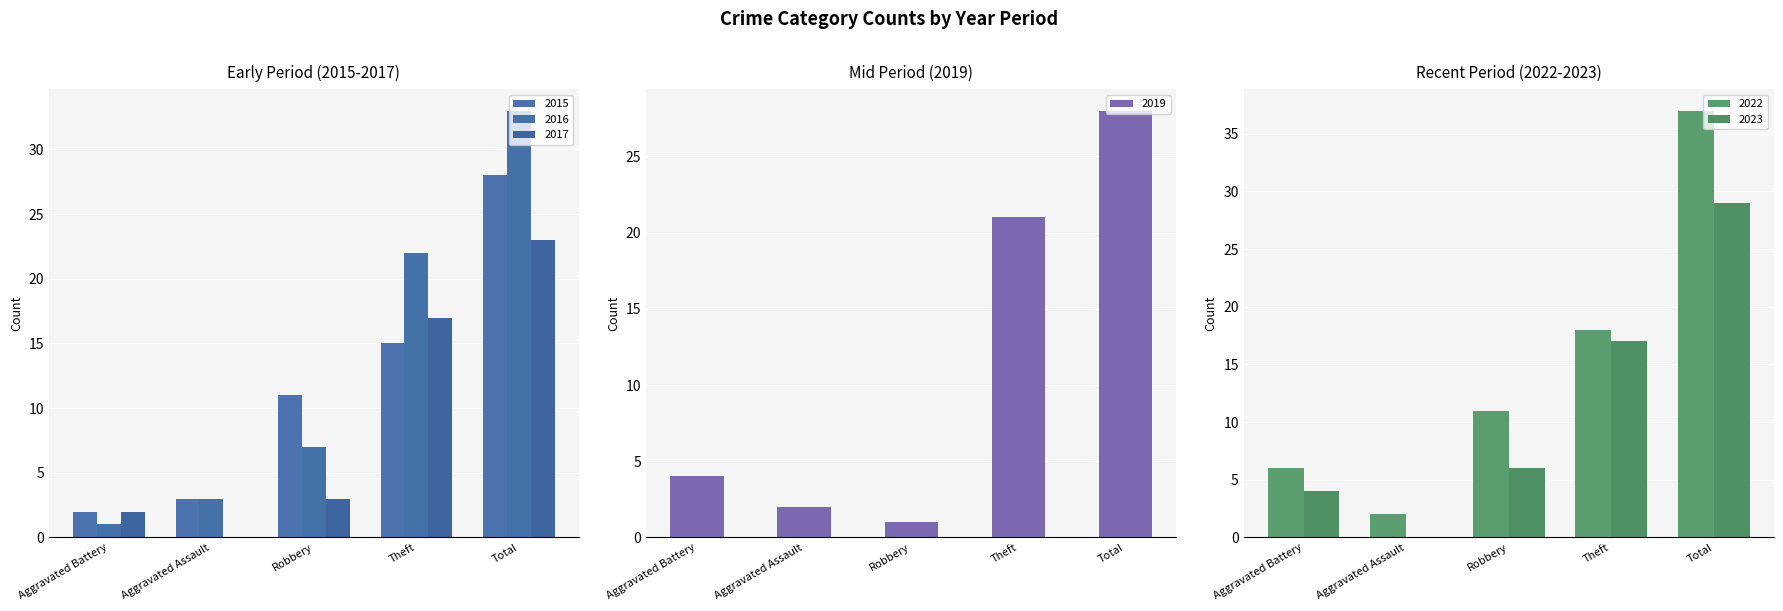

Is it true that 2016 equals 39 at Aggravated Assault?

False